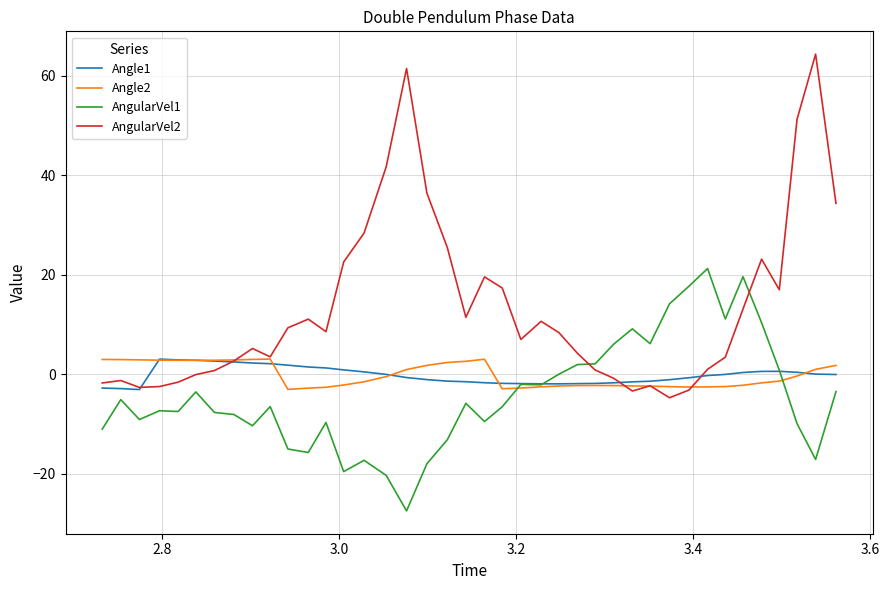

What is the lowest value of the Angle2 series?

-3.1